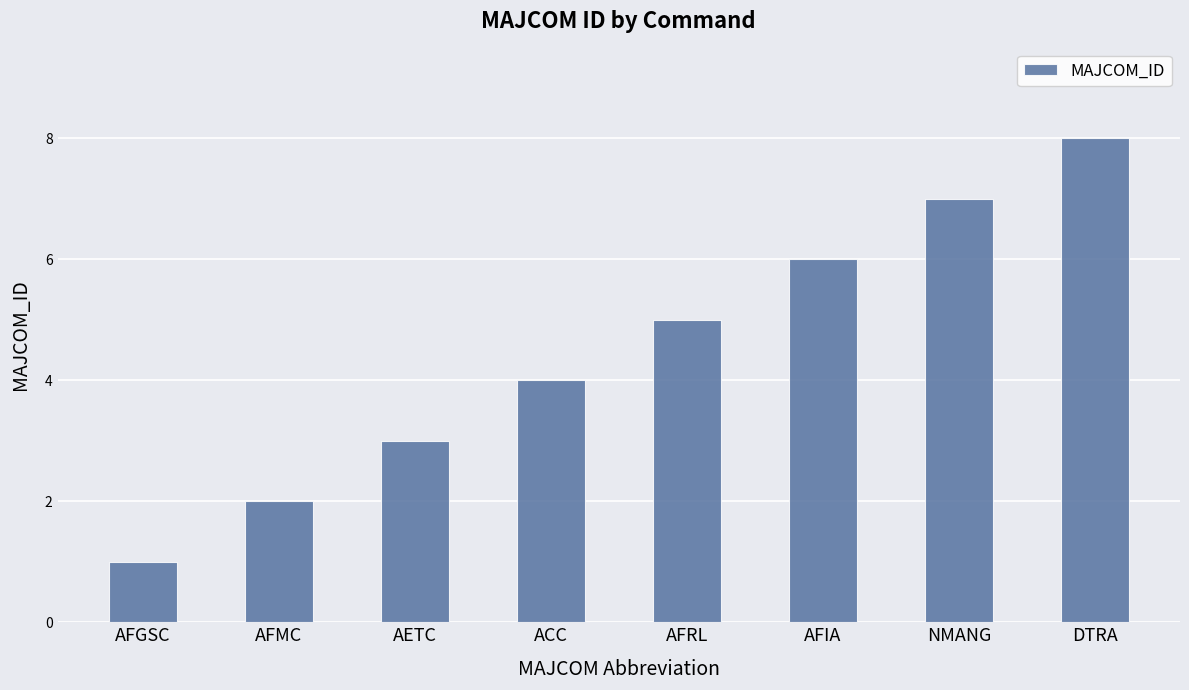

Reading left to right, extract all data points from this chart.

AFGSC=1	AFMC=2	AETC=3	ACC=4	AFRL=5	AFIA=6	NMANG=7	DTRA=8